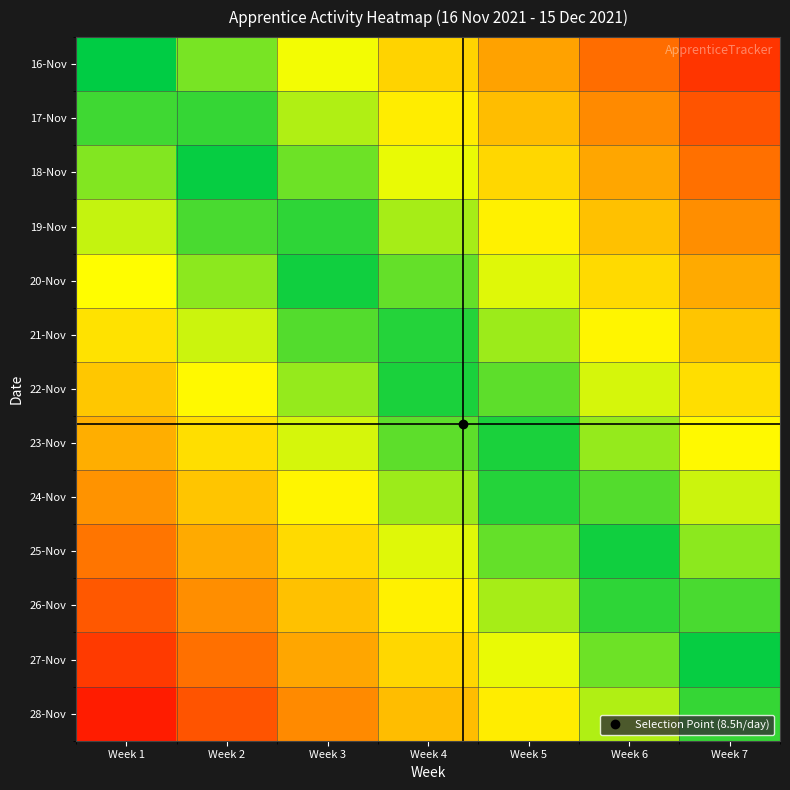

At which category is the sum across all series the highest?

Week 1